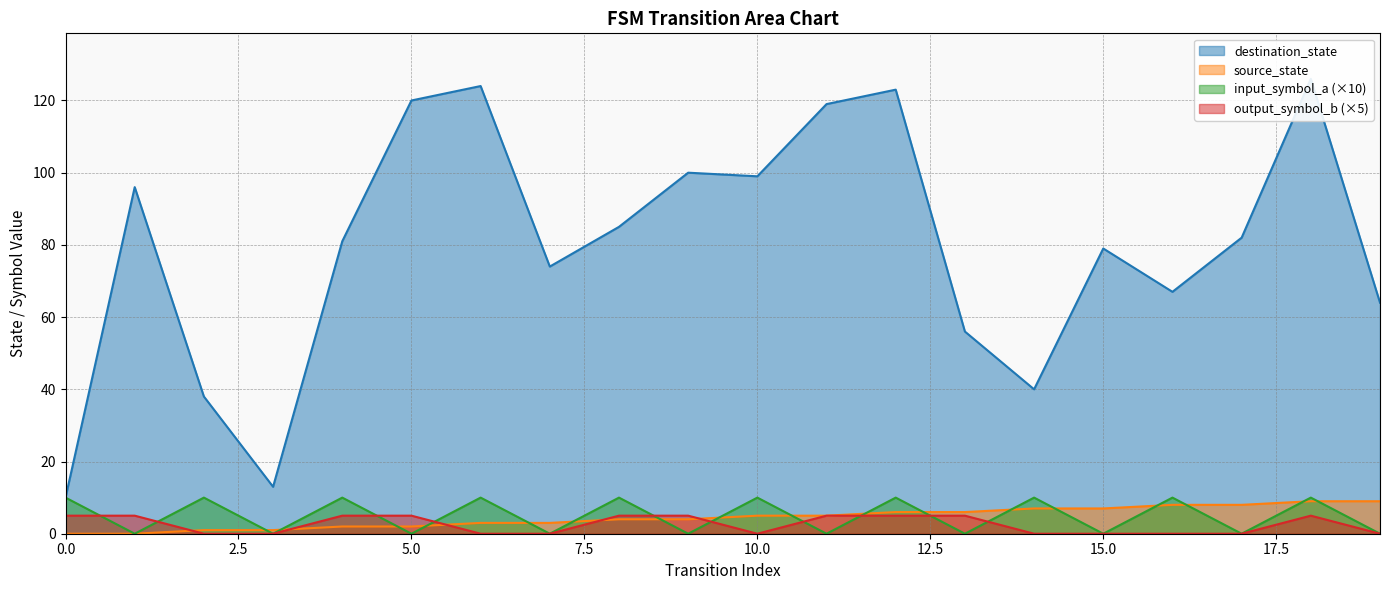

Where do output_symbol_b and input_symbol_a first cross each other?

0 and 1